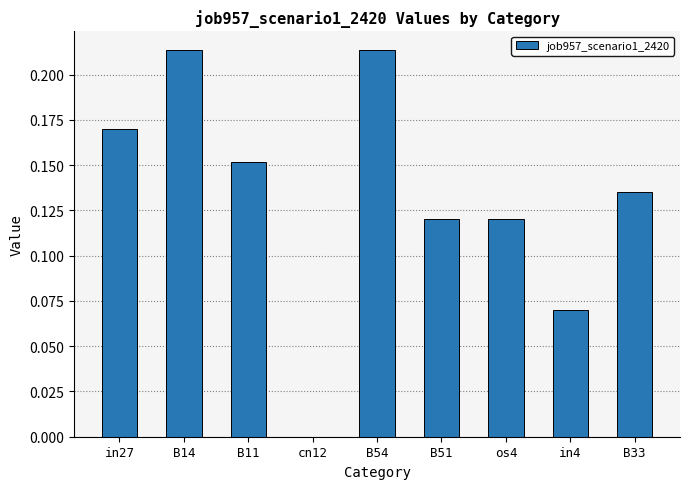

The value at in4 is 0.0. True or false?

False